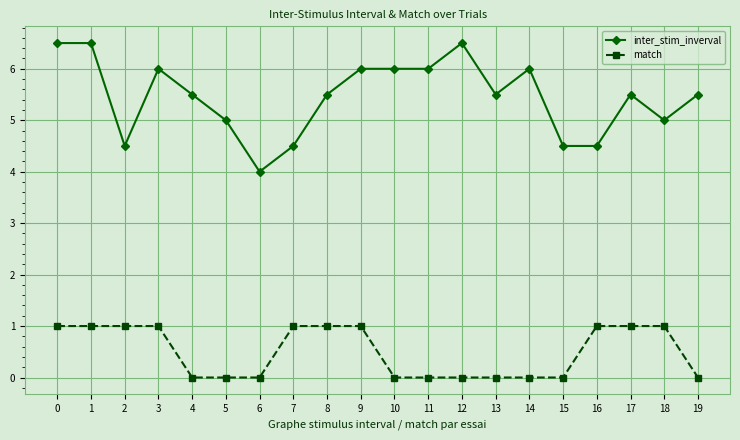

Count the number of data series in this chart.

2